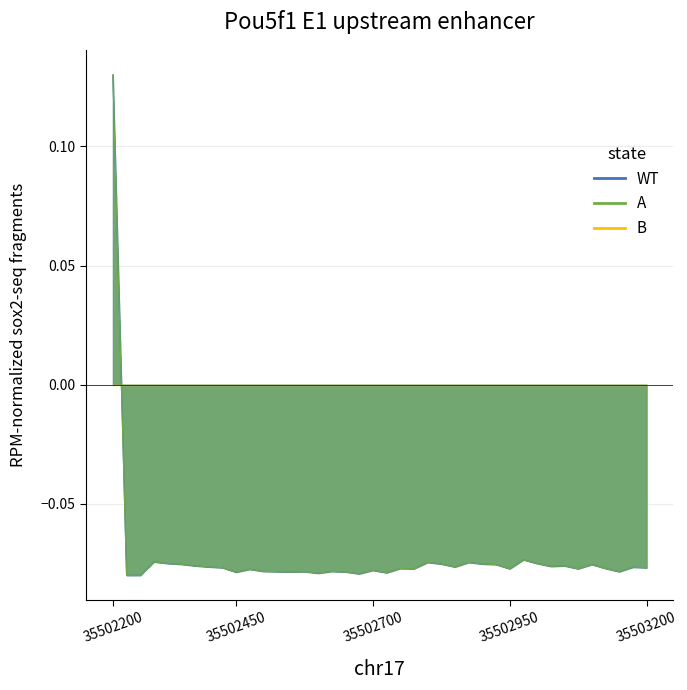

Which has a higher value, 20 or 18?

20